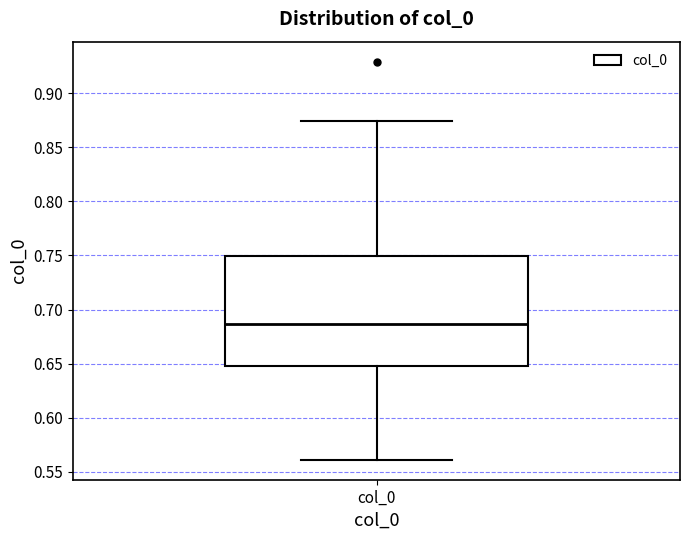

Where is the lower edge of the box for col_0 on the y-axis? The values are not printed on the chart, so give them approximately, as read against the axis.

0.650